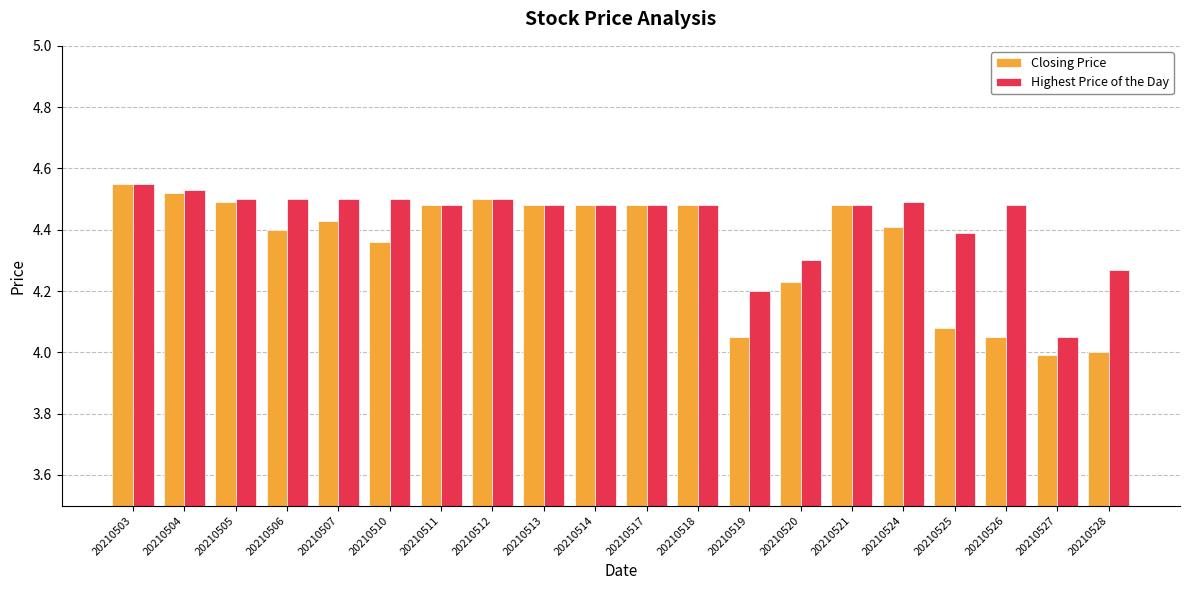

Which series has the widest spread of values?

Closing Price